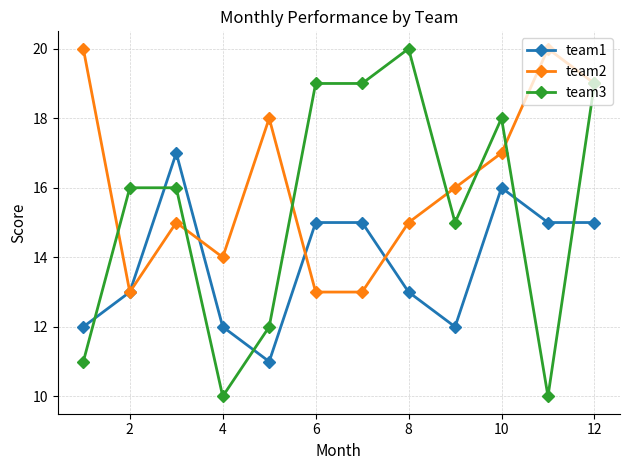

Reading right to left, extract all data points from this chart.

team1: 15	15	16	12	13	15	15	11	12	17	13	12
team2: 19	20	17	16	15	13	13	18	14	15	13	20
team3: 19	10	18	15	20	19	19	12	10	16	16	11